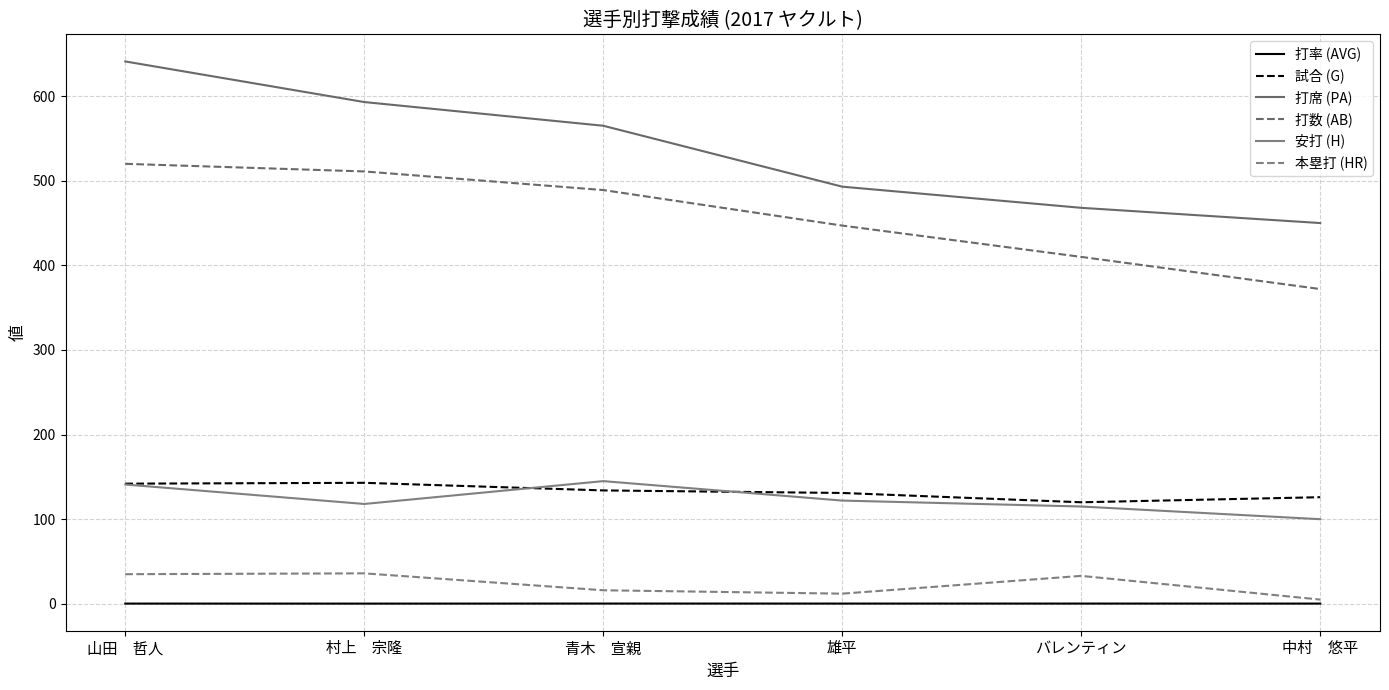

Is it true that 打率 (AVG) equals 0.3 at 中村　悠平?

True